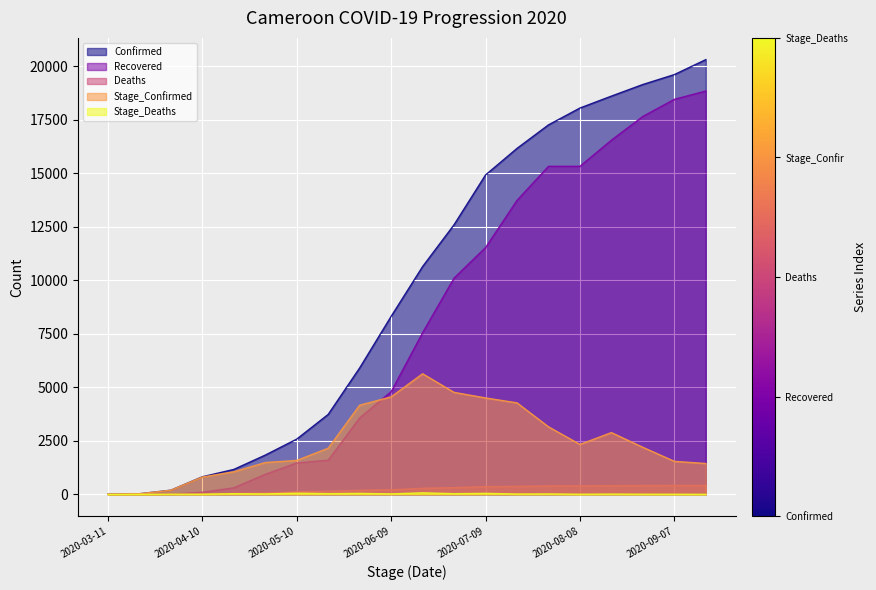

True or false: Confirmed and Recovered cross at least once.

False